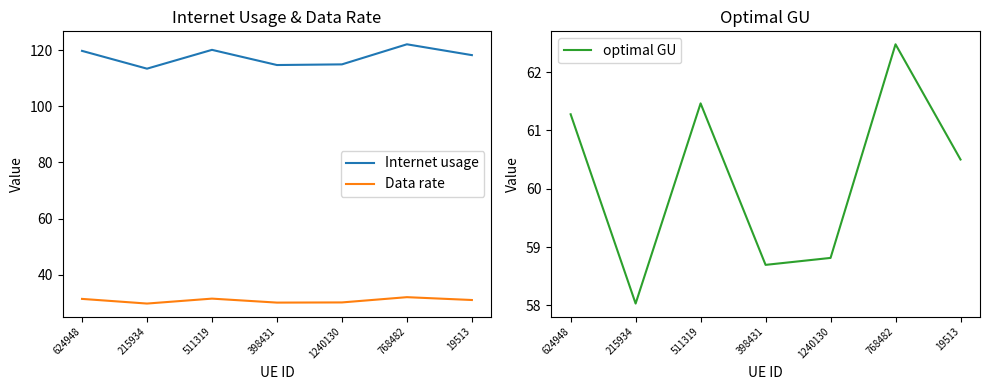

How many interior local peaks does the optimal GU series have?

2